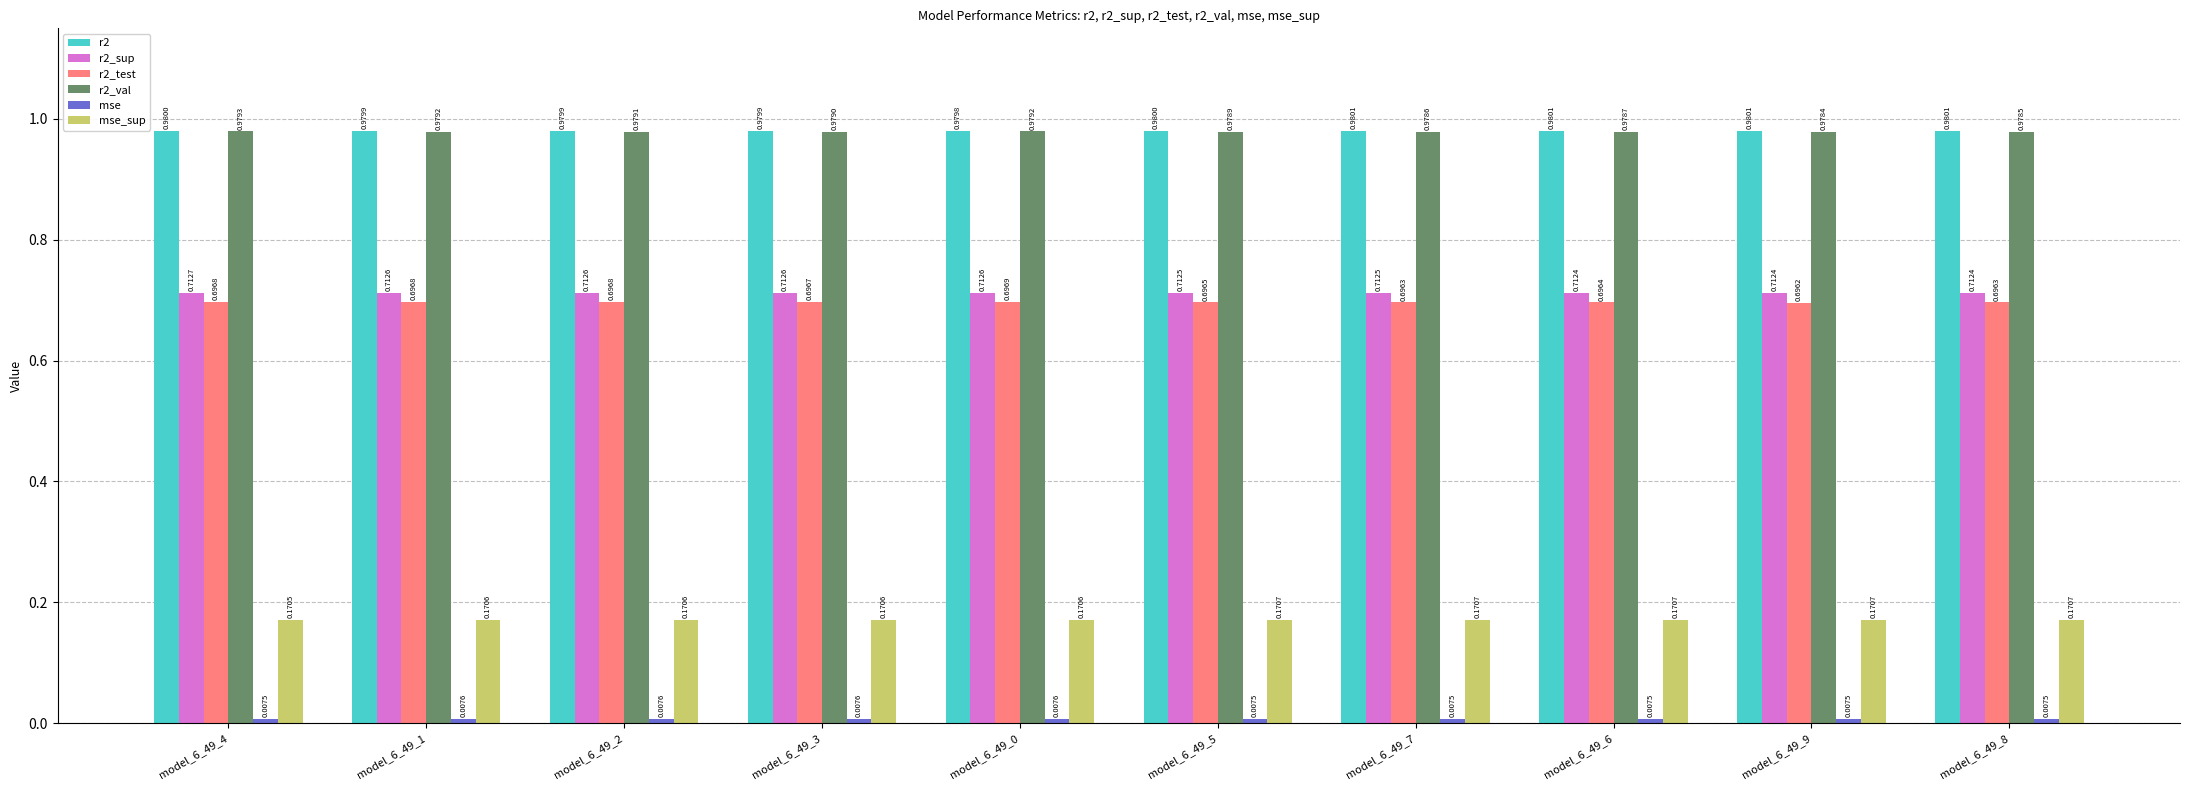

True or false: r2_val has a value of 0.6 at model_6_49_5.

False